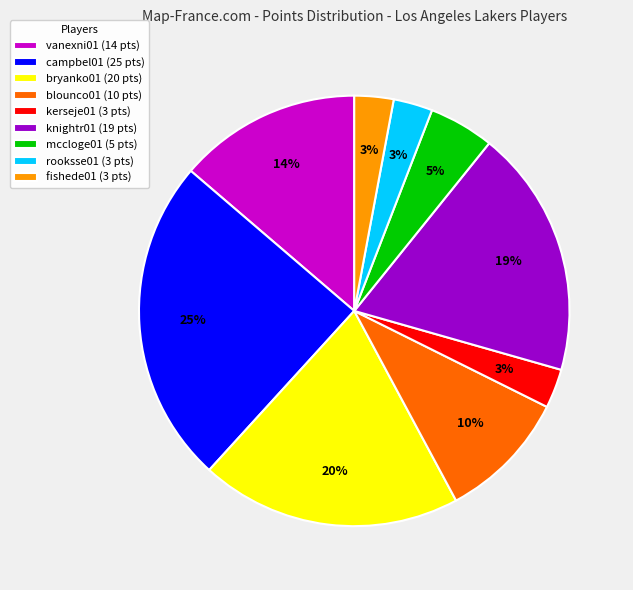

How many segments does this pie chart have?

9